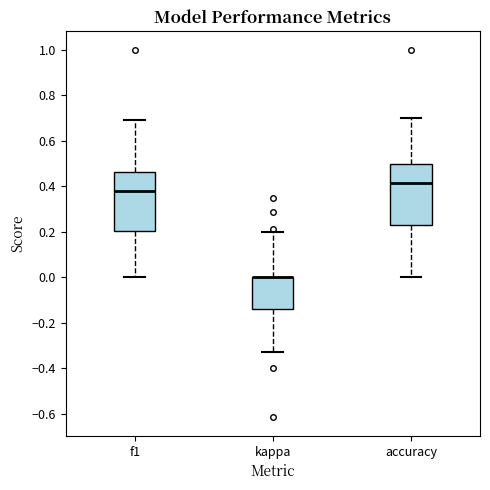

Where does the lower whisker of the box for accuracy end on the y-axis? The values are not printed on the chart, so give them approximately, as read against the axis.

0.00